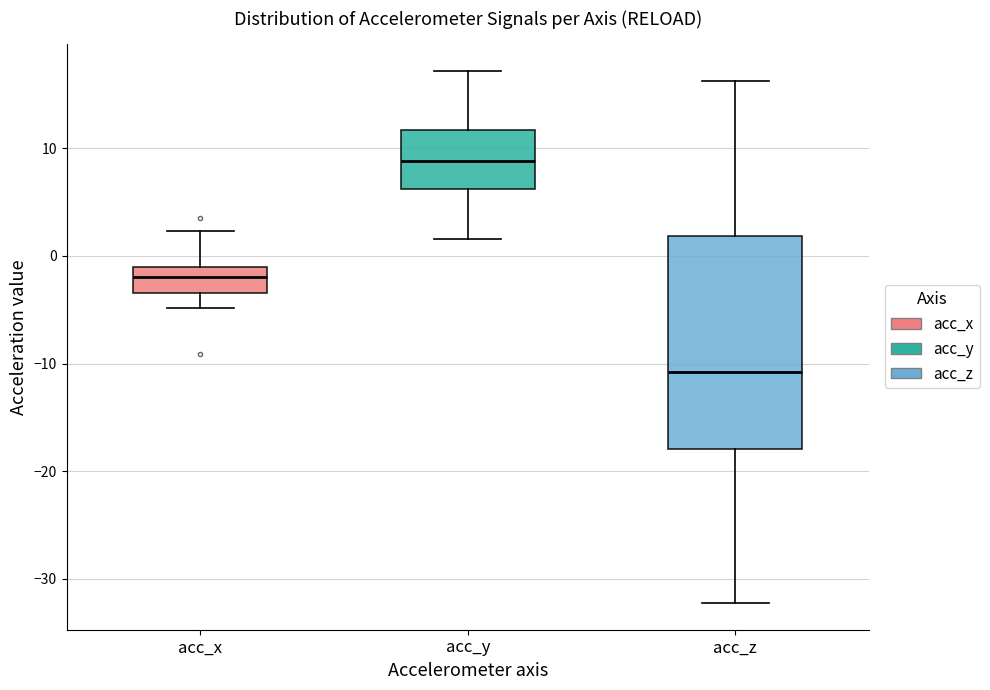

Which box has the highest median line?

acc_y